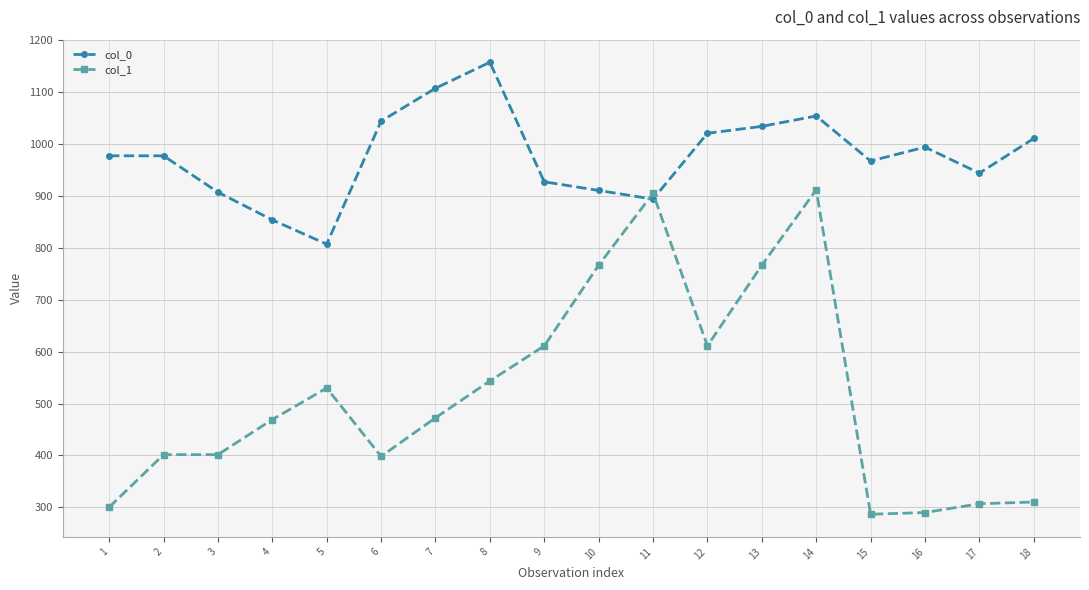

Is it true that col_1 equals 529.9 at 5?

True